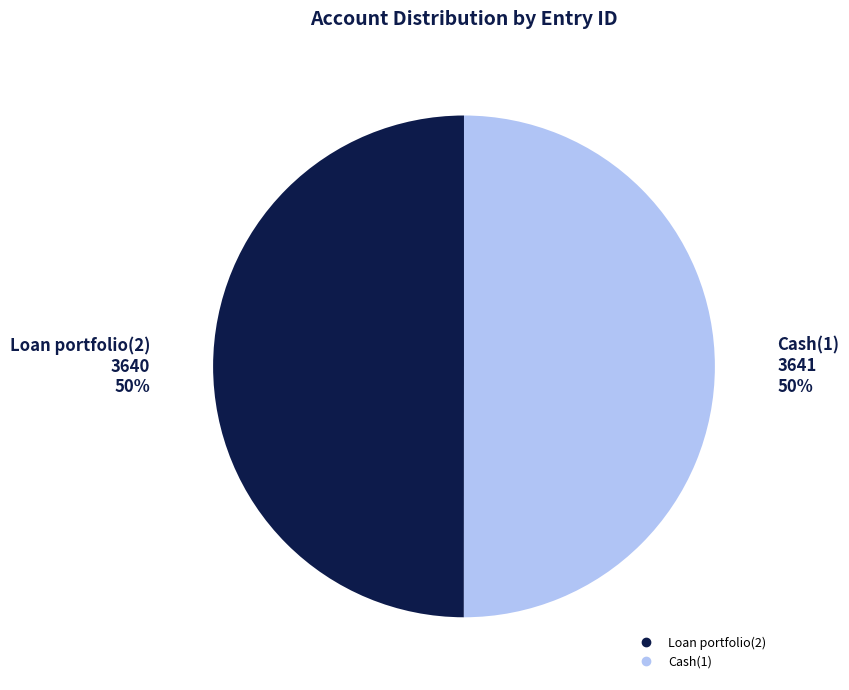

Count the number of slices in the pie.

2